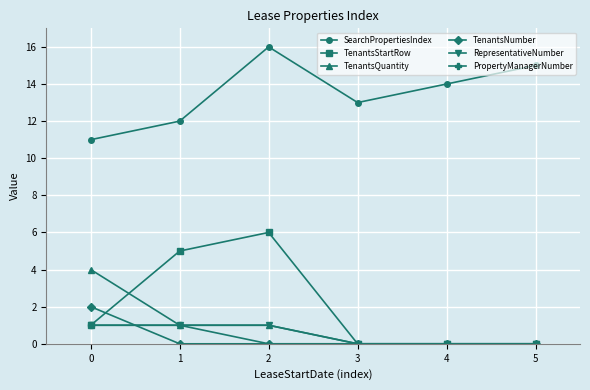

What is the sum of the TenantsStartRow values at 0 and 2?

7